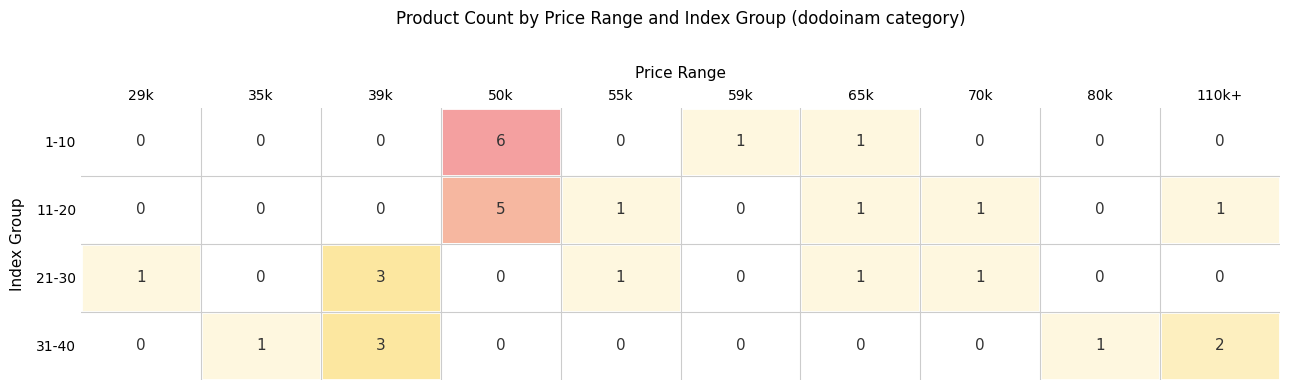

What is the maximum value shown in the chart?

6